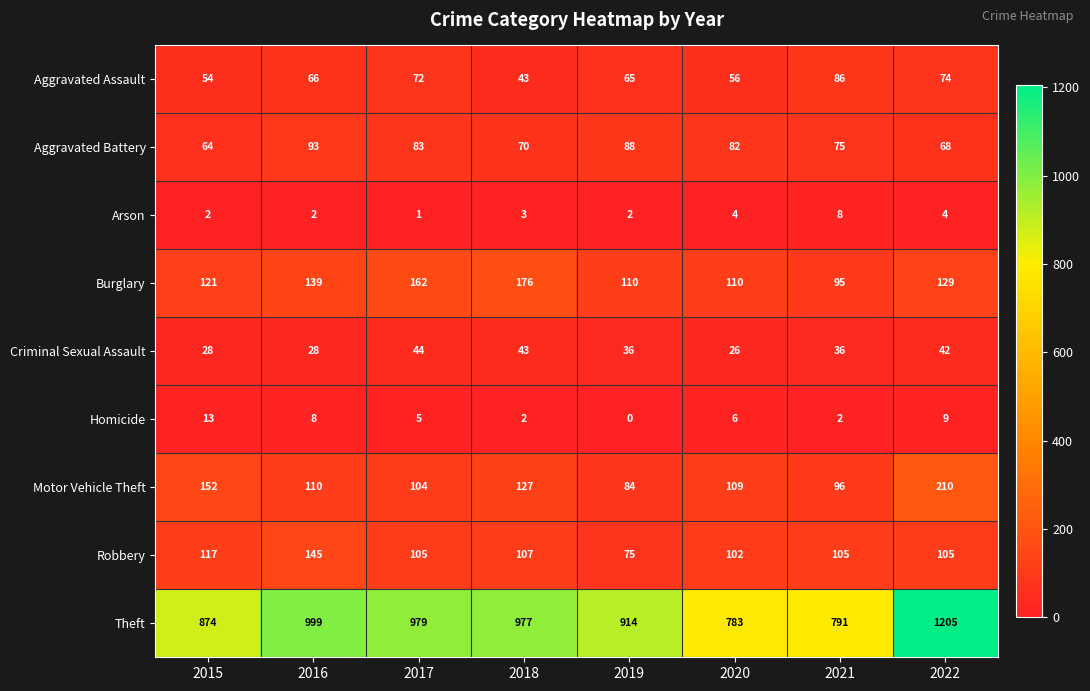

What is the maximum value shown in the chart?

1205